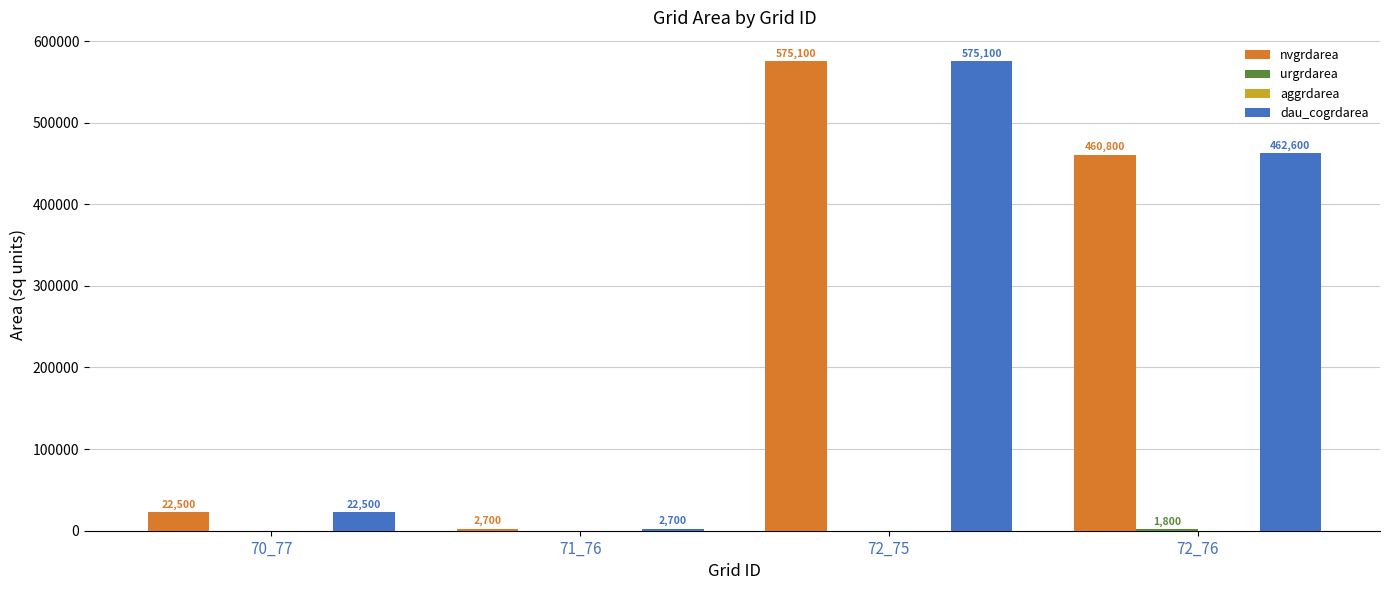

What is the total value across all series at 72_75?

1150200